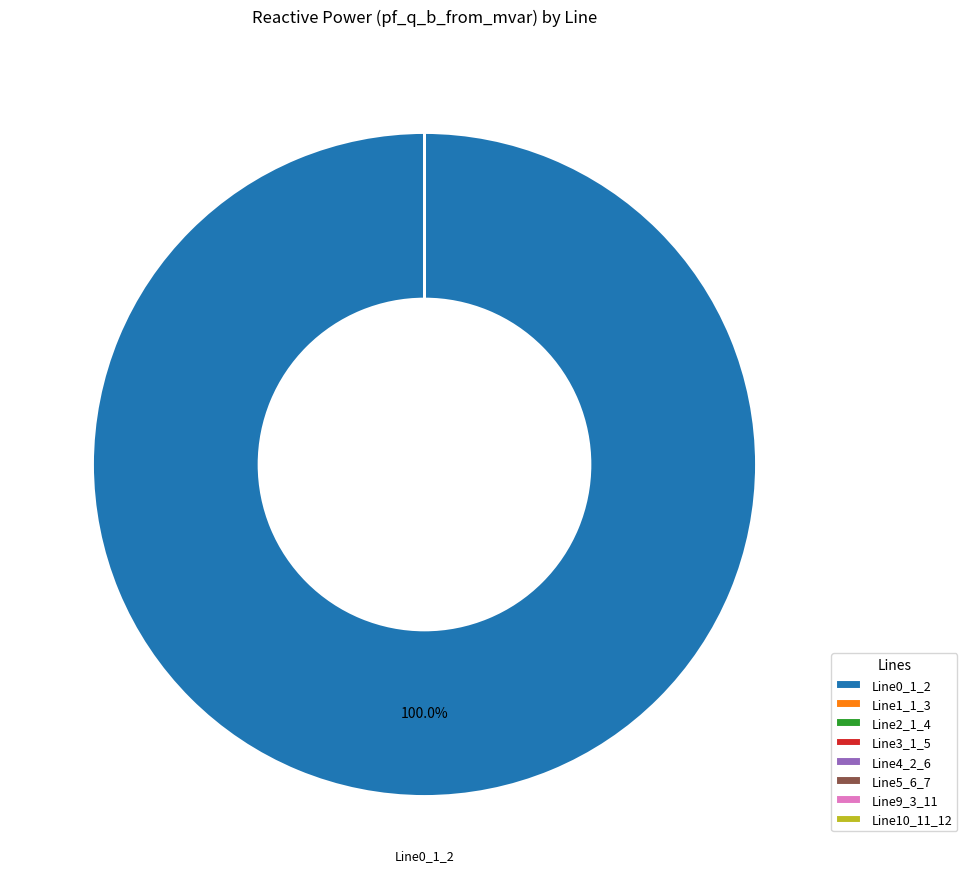

Is there a majority slice in this chart?

Yes